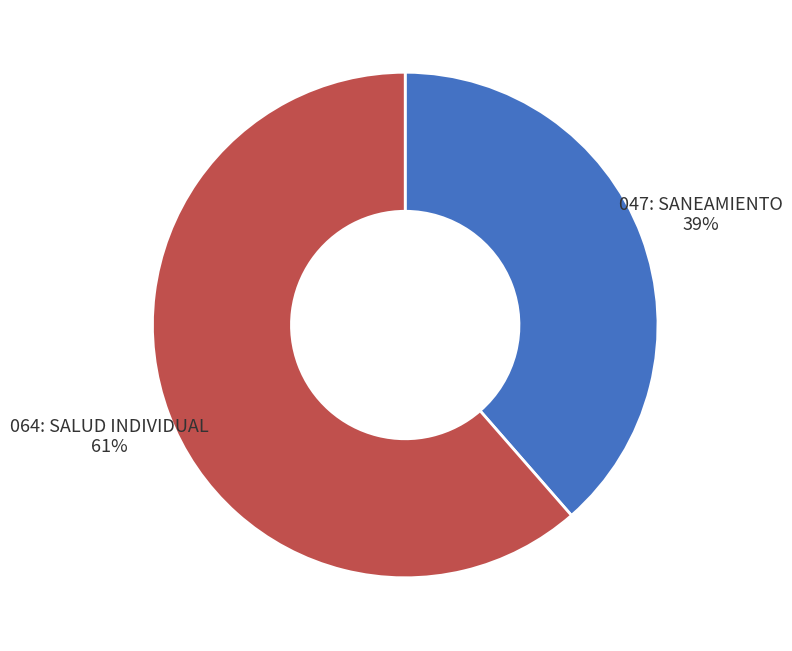

Which slice is the largest?

064: SALUD INDIVIDUAL